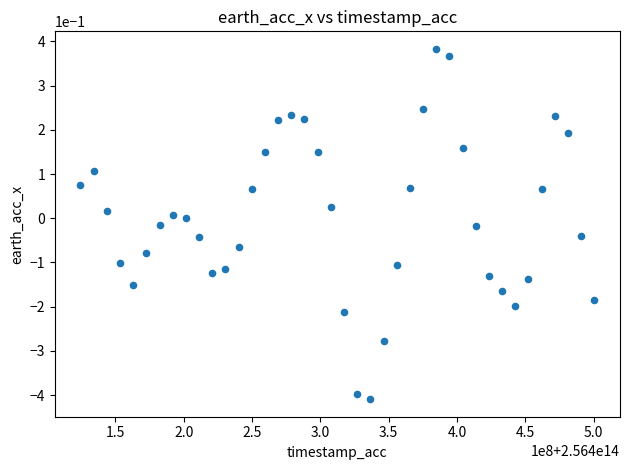

What is the range of X values (max minus min)?

375935625.0